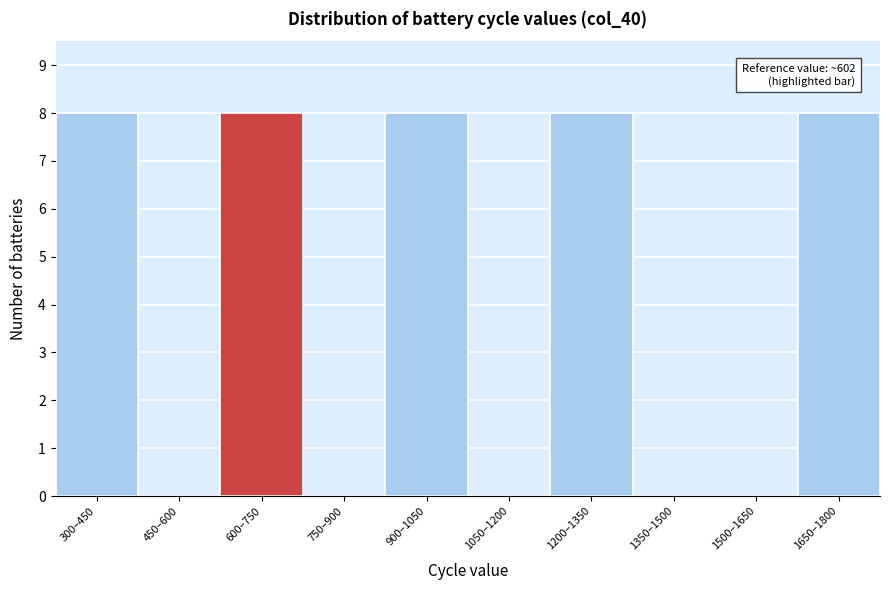

Reading right to left, extract all data points from this chart.

1650–1800=8	1500–1650=0	1350–1500=0	1200–1350=8	1050–1200=0	900–1050=8	750–900=0	600–750=8	450–600=0	300–450=8